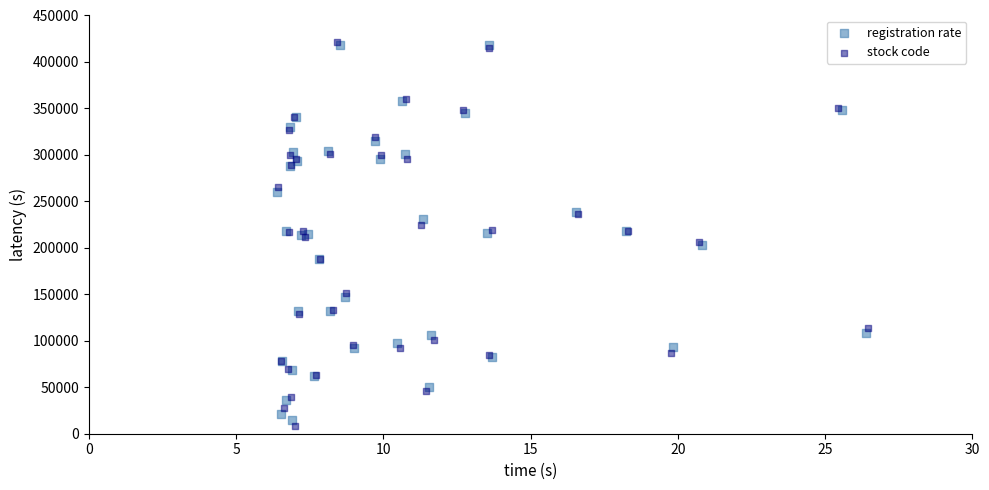

What are all the series names shown in the legend?

registration rate, stock code